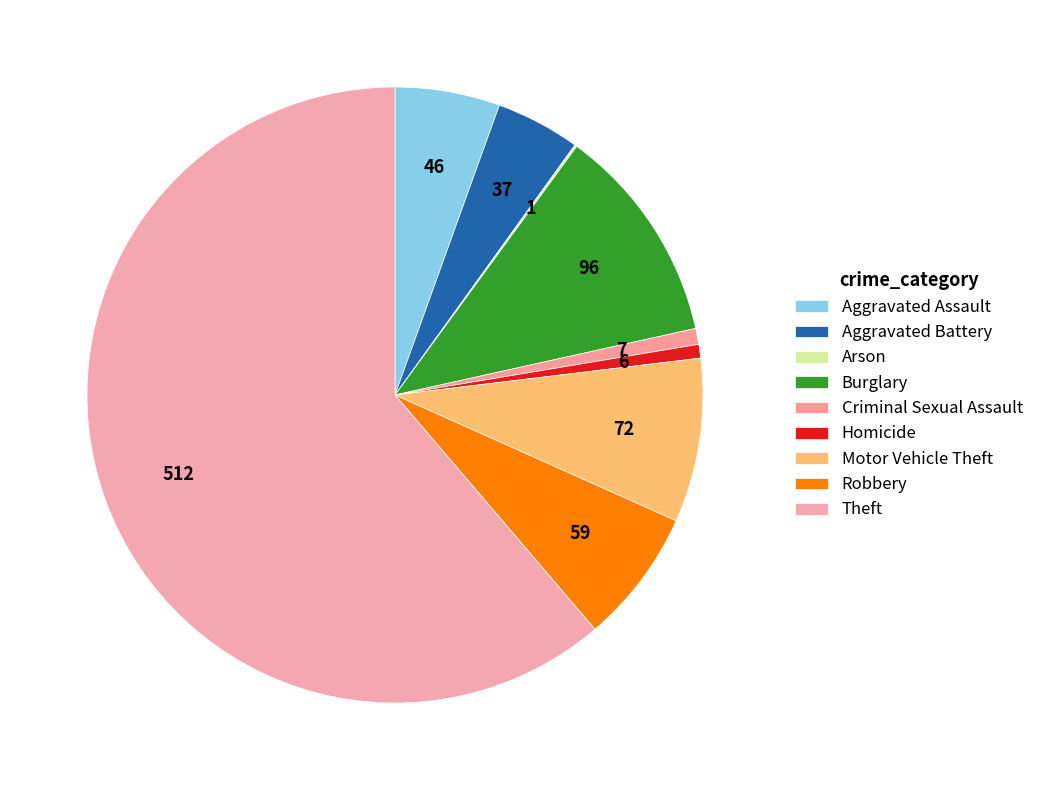

How many segments does this pie chart have?

9